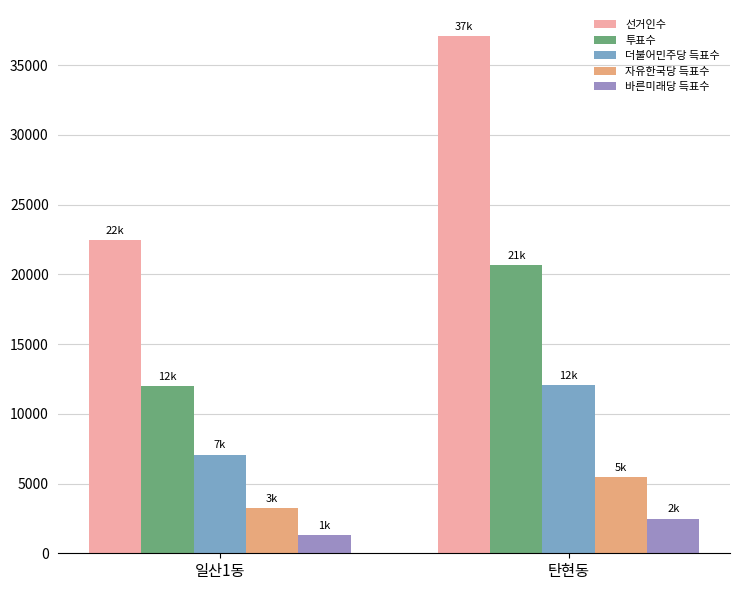

What is the approximate value of 자유한국당 득표수 at 일산1동?

3268